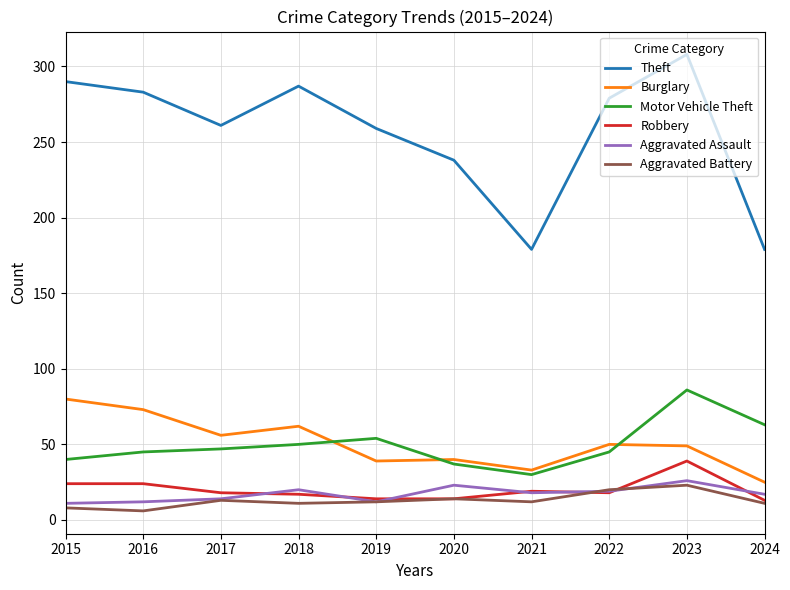

The Robbery series shows 14 at 2020. True or false?

True